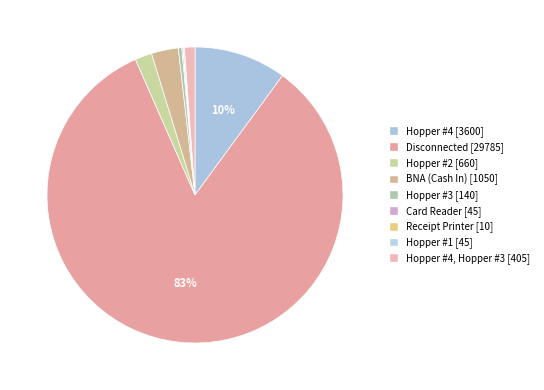

To the nearest percent, what is the difference between the largest and smallest slice percentages?

83%